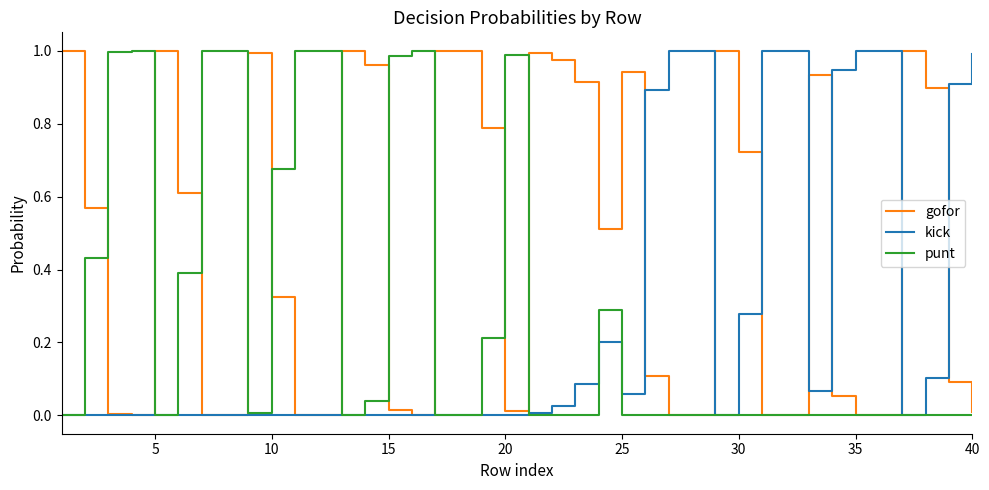

What is the sum of all kick values?

10.6